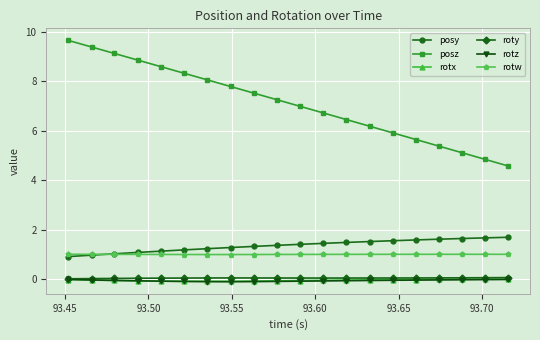

Which series has the largest total across all categories?

posz